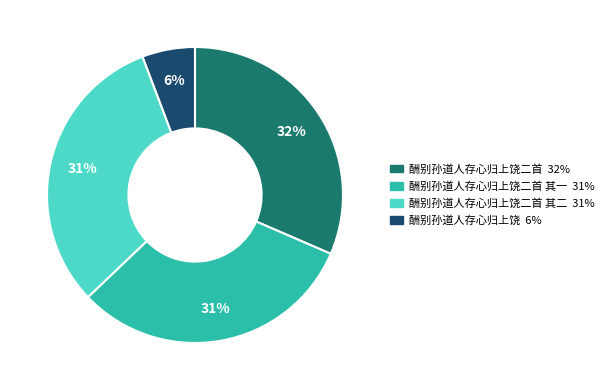

To the nearest percent, what is the difference between the largest and smallest slice percentages?

26%